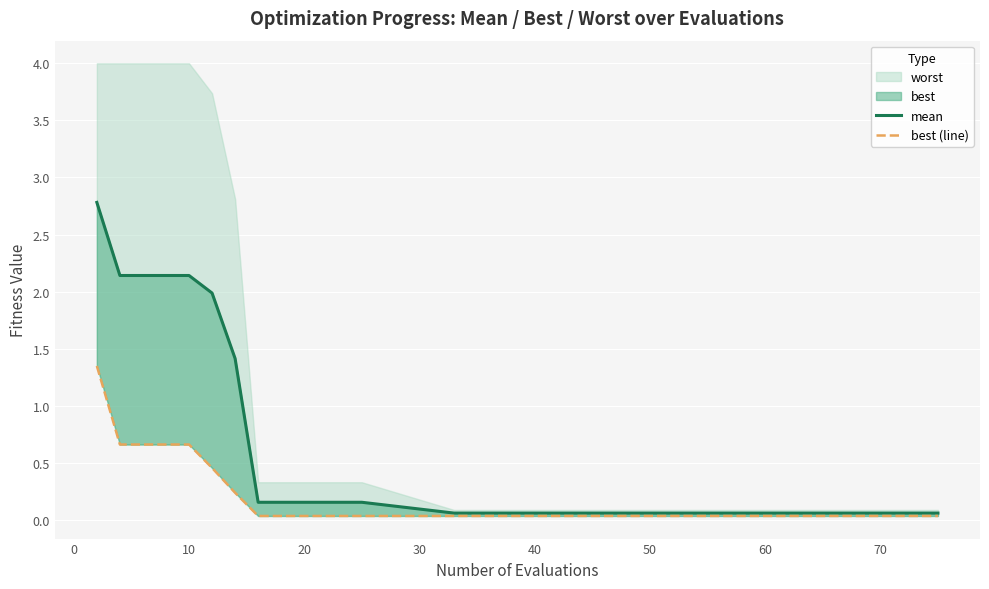

True or false: mean and best (line) cross at least once.

False